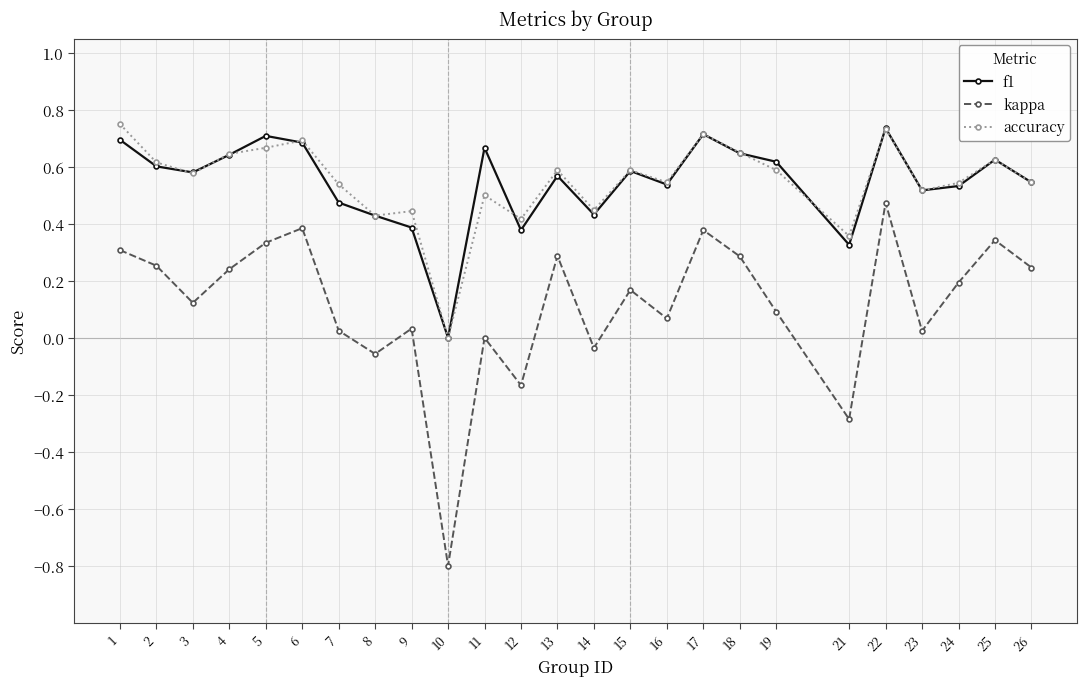

What is the minimum value shown in the chart?

-0.8